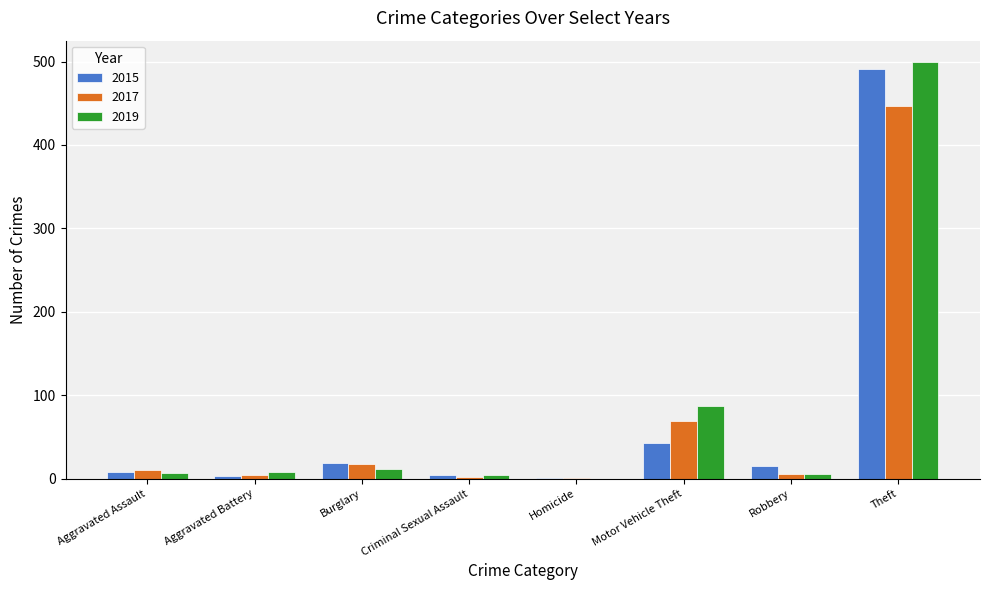

Count the number of data series in this chart.

3